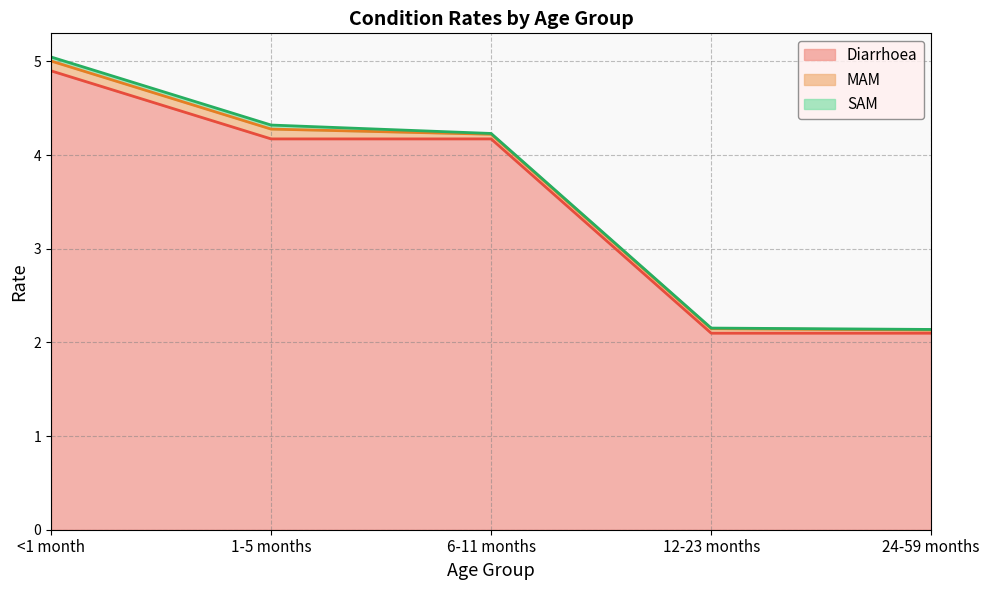

What is the label of the 2nd point from the right?

12-23 months